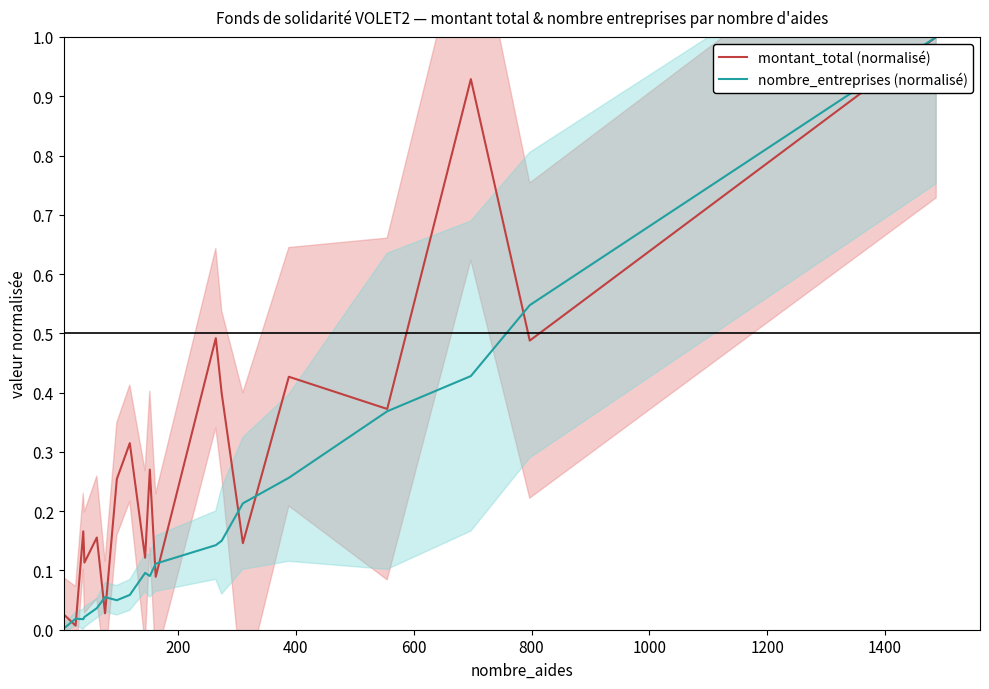

True or false: nombre_entreprises (normalisé) and montant_total (normalisé) cross at least once.

True